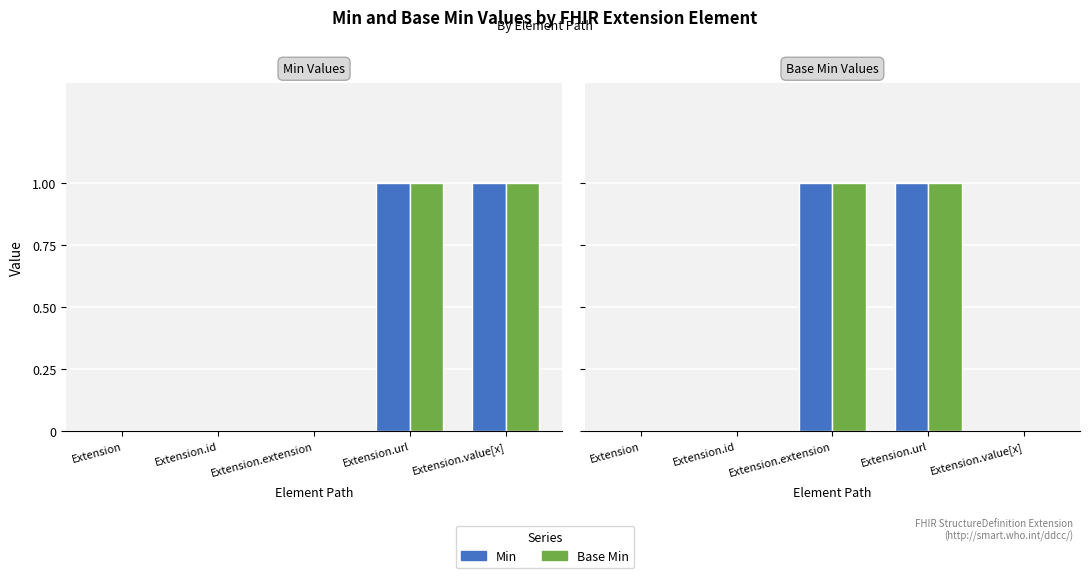

Rank the series by their maximum value, from lowest to highest.

Min, Base Min